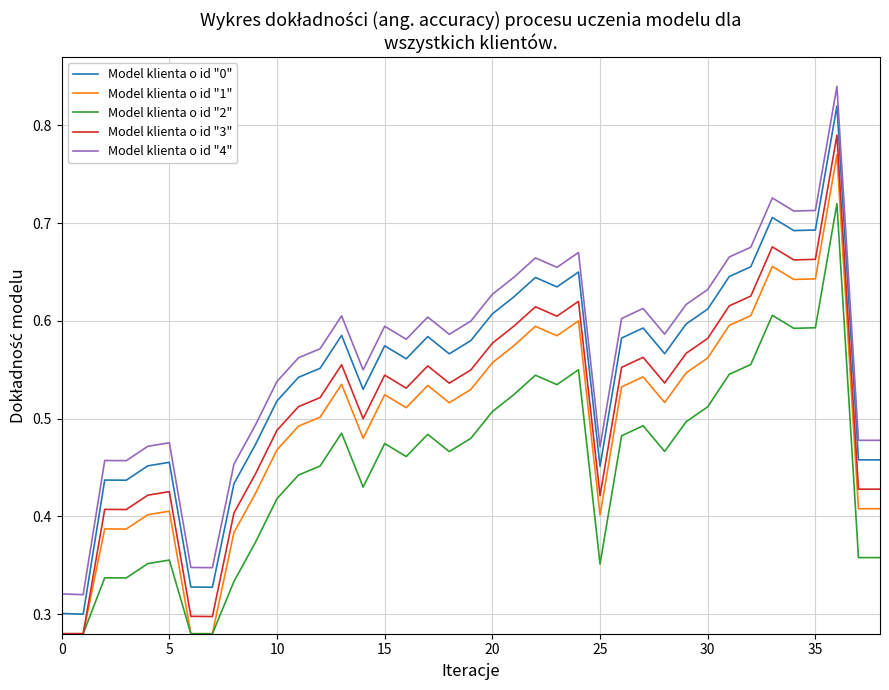

In Model klienta o id "0", how many points are higher than both neighbors (excluding endpoints)?

10